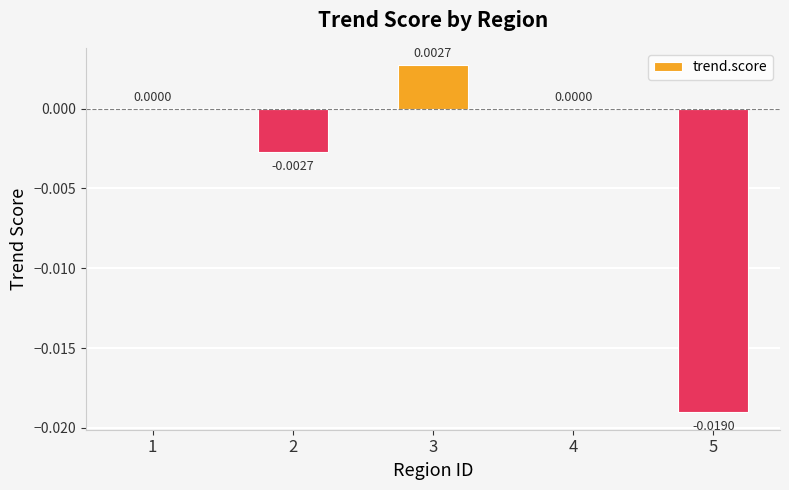

How many data points does each series have?

5